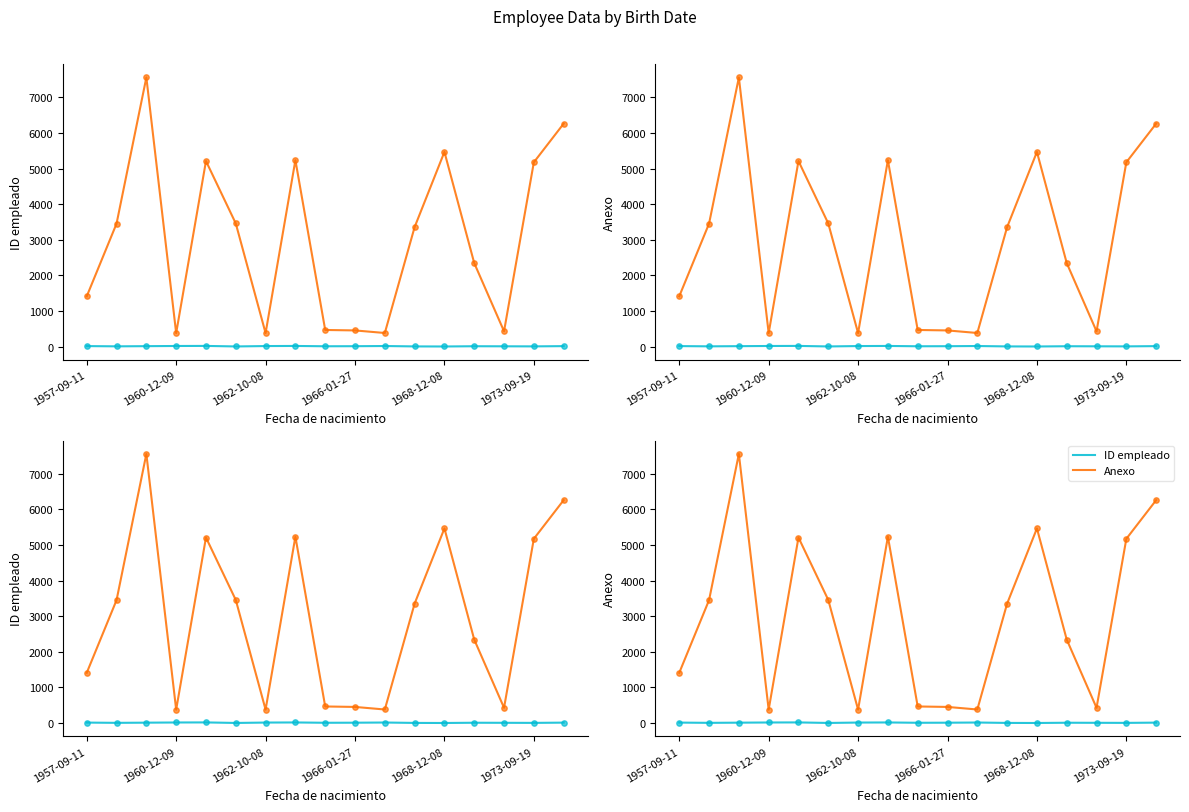

Which series has the largest total across all categories?

Anexo